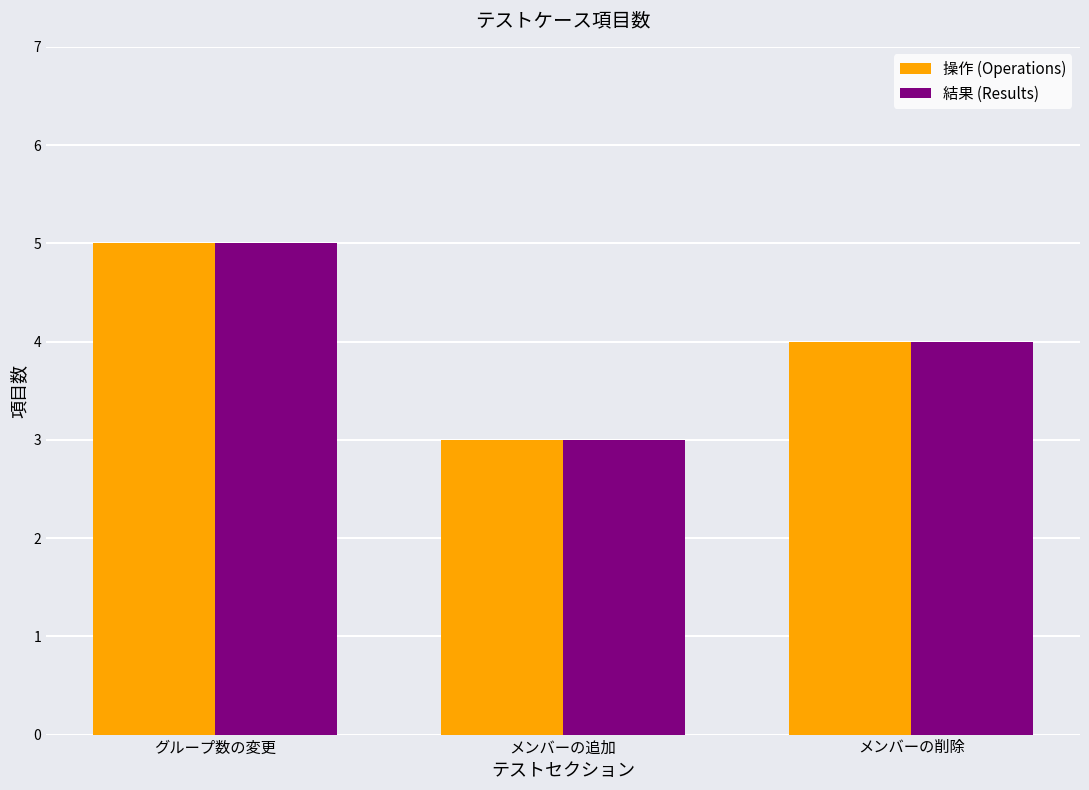

The value of 結果 (Results) at メンバーの削除 is 6. True or false?

False